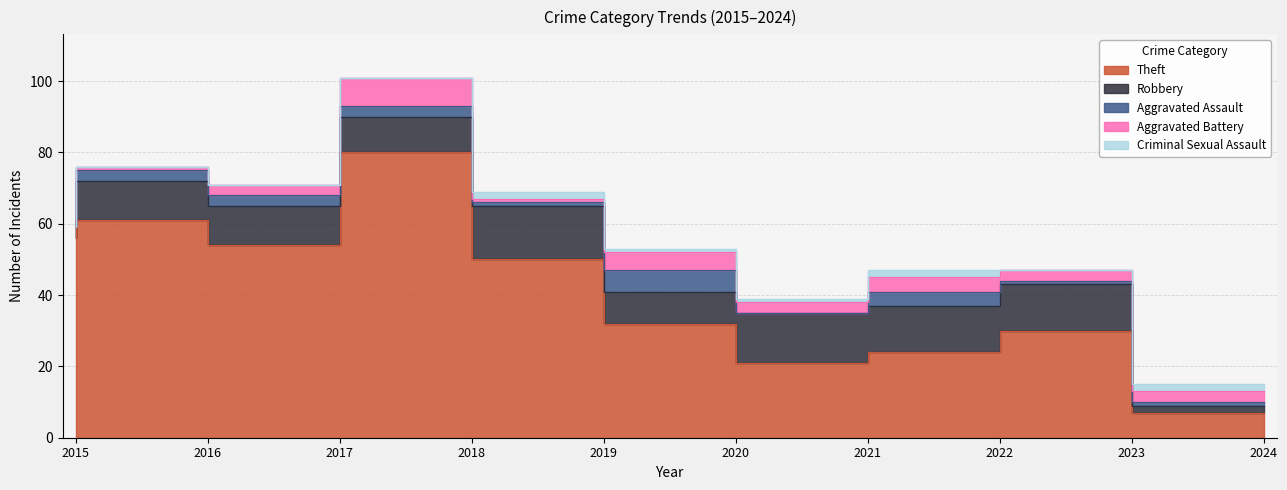

Reading left to right, what are all the values shown in this chart?

Theft: 56	61	54	80	50	32	21	24	30	7
Robbery: 3	11	11	10	15	9	14	13	13	2
Aggravated Assault: 0	3	3	3	1	6	0	4	1	1
Aggravated Battery: 0	1	3	8	1	5	3	4	3	3
Criminal Sexual Assault: 0	0	0	0	2	1	1	2	0	2